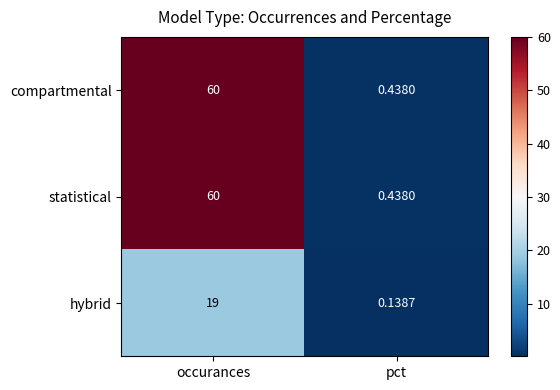

At which category is the sum across all series the highest?

occurances